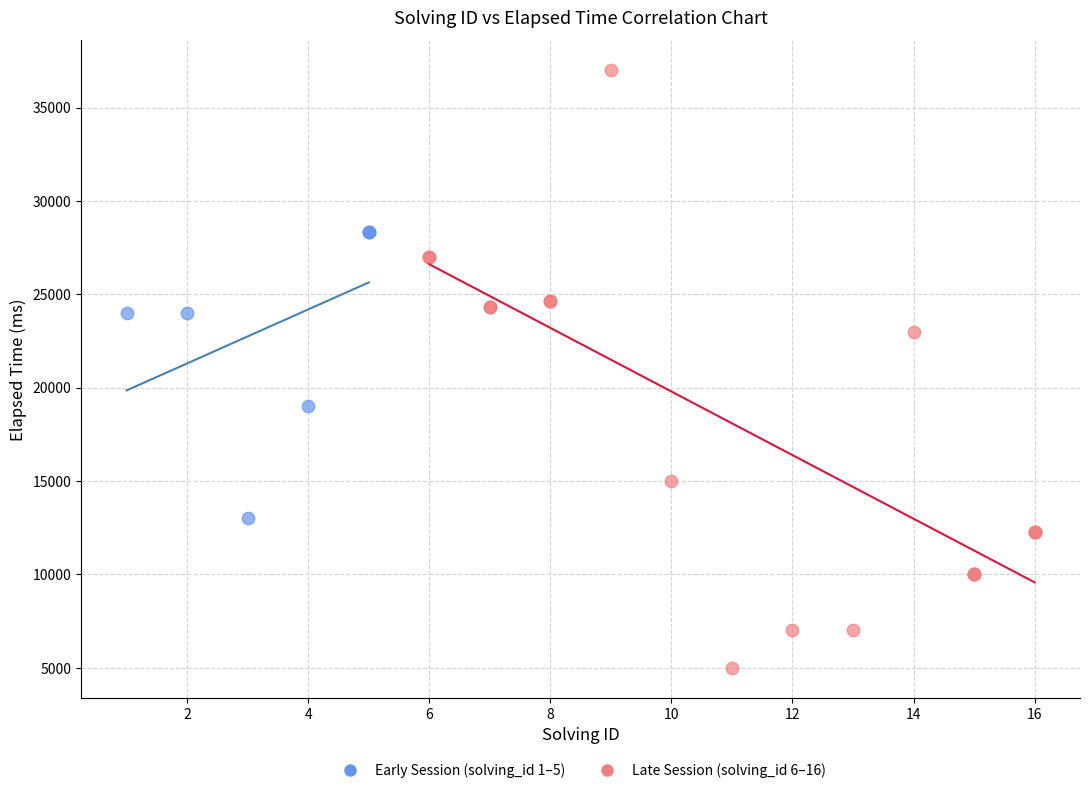

What are all the series names shown in the legend?

Early Session (solving_id 1–5), Late Session (solving_id 6–16)